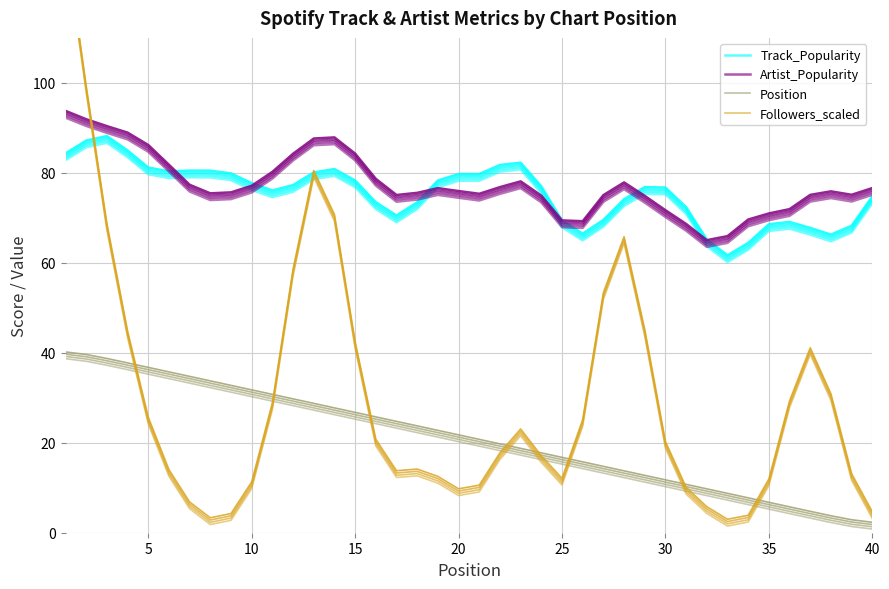

How many categories are shown in the chart?

40